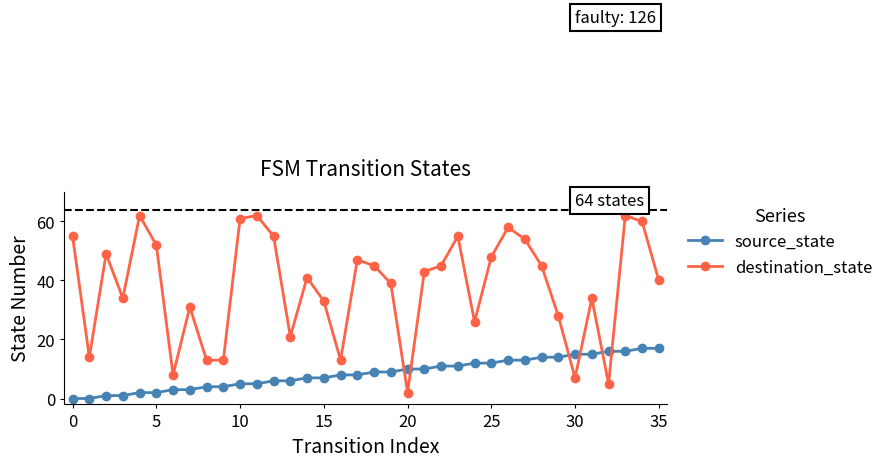

In destination_state, how many points are higher than both neighbors (excluding endpoints)?

10